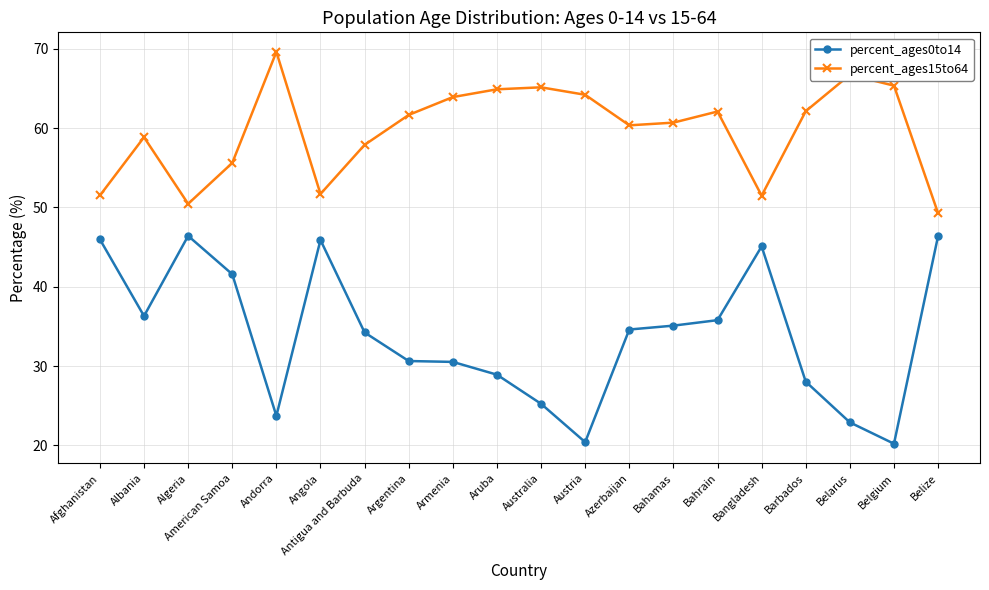

Where does the percent_ages0to14 series first go above 34?

Afghanistan